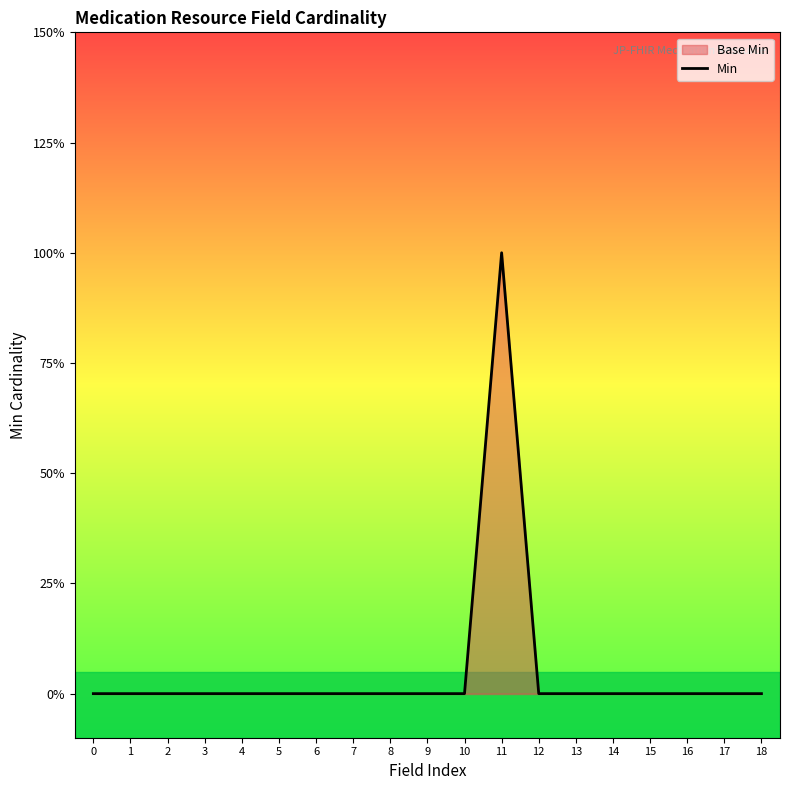

How many values are above zero?

1